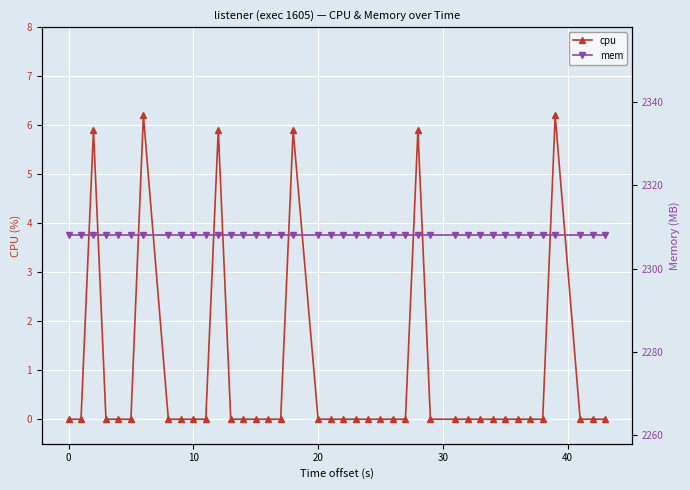

What is the maximum value for cpu?

6.2